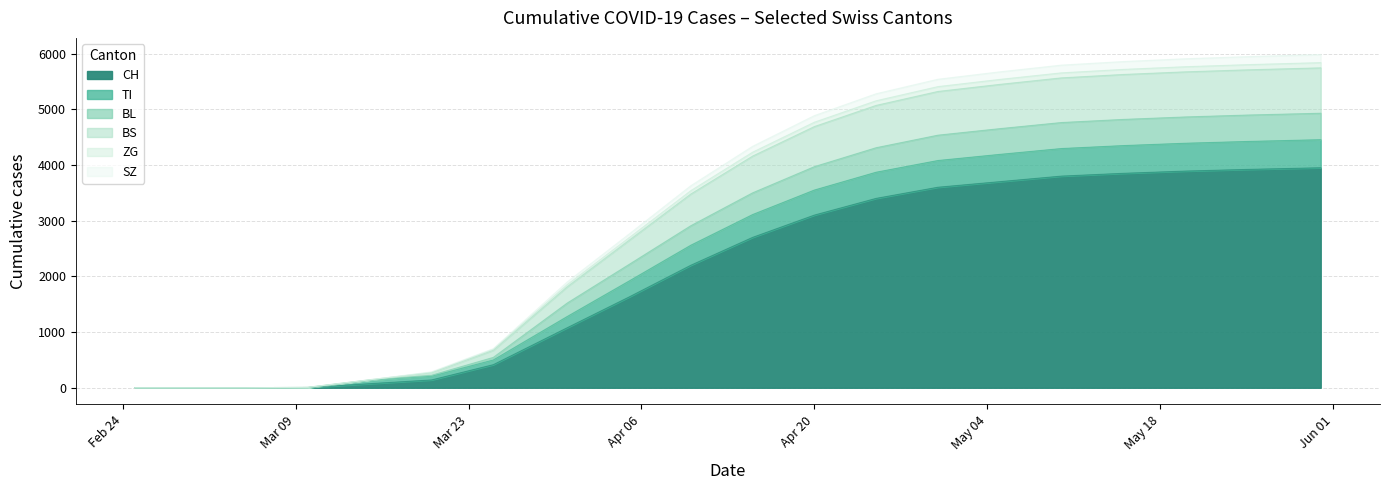

What is the label of the 15th point from the left?

2020-05-05